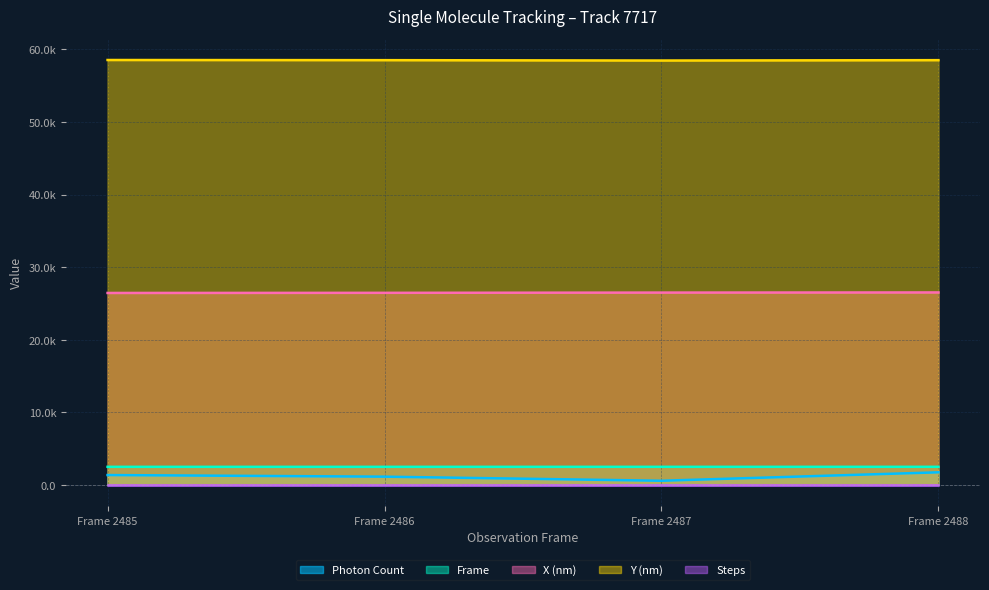

At which label does Frame reach its peak?

Frame 2488